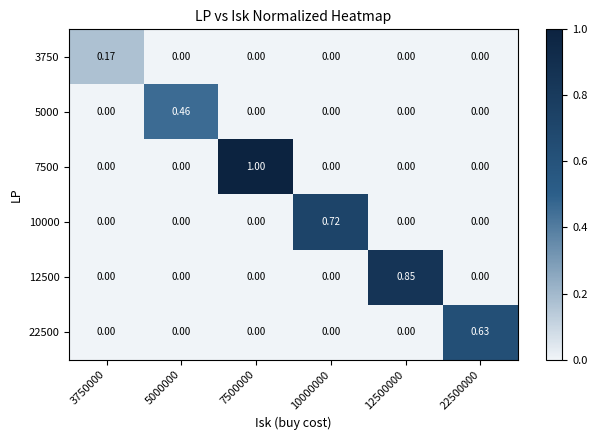

Which label corresponds to the largest value in the chart?

7500000